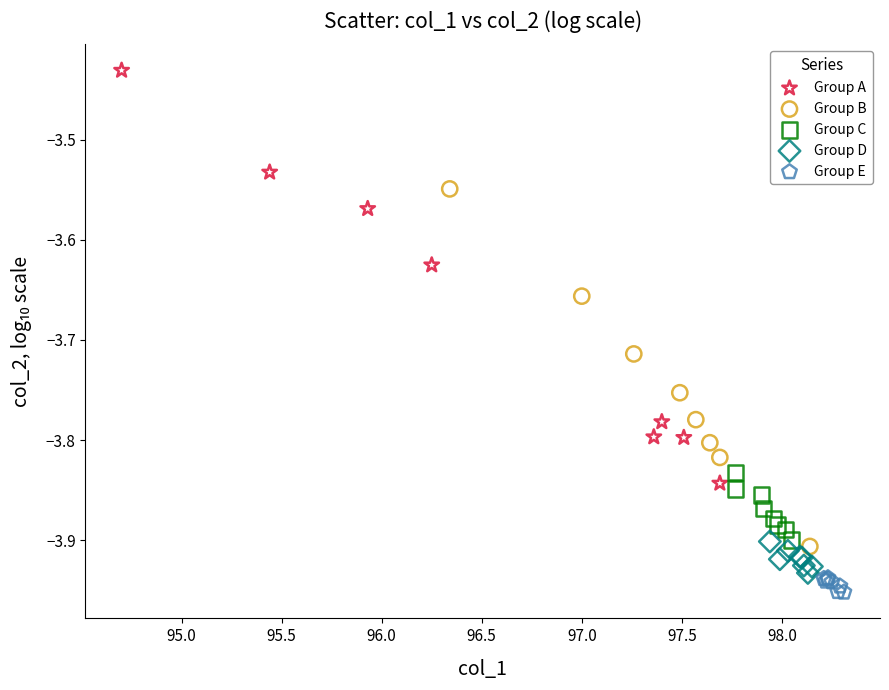

Which series has the largest Y range (max minus min)?

Group A